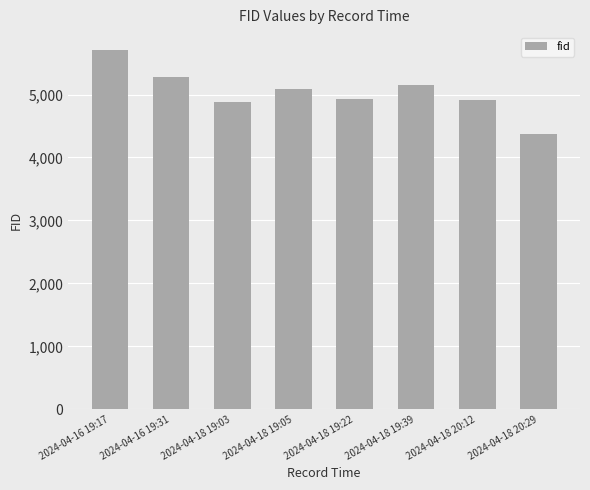

Which label corresponds to the largest value in the chart?

2024-04-16 19:17